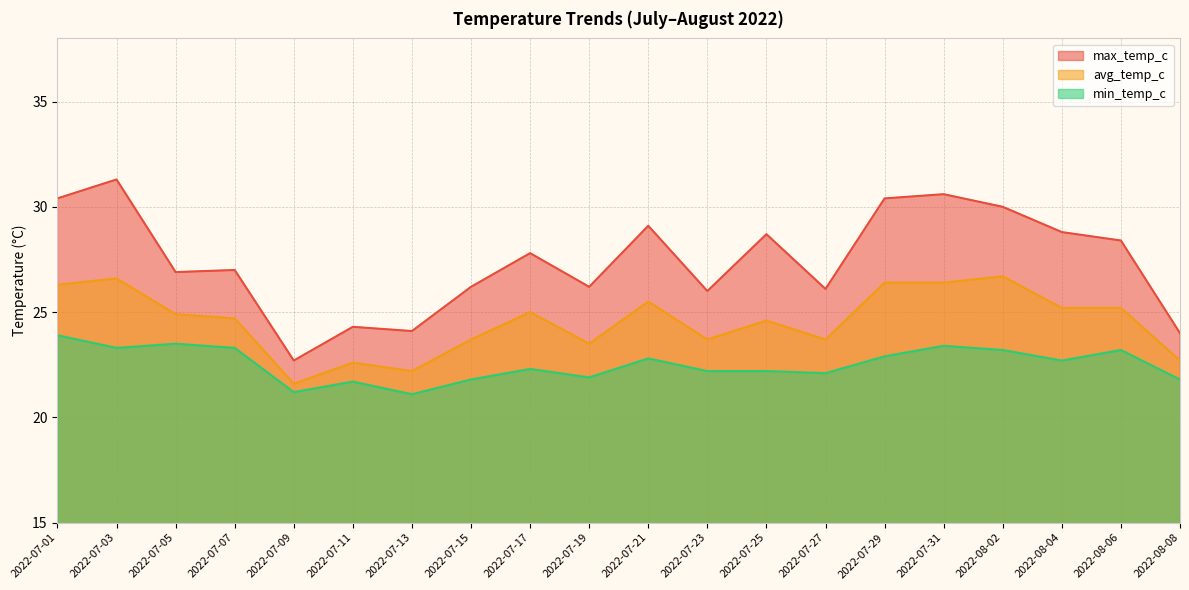

What is the value of the avg_temp_c point at the 7th from the left?

22.2